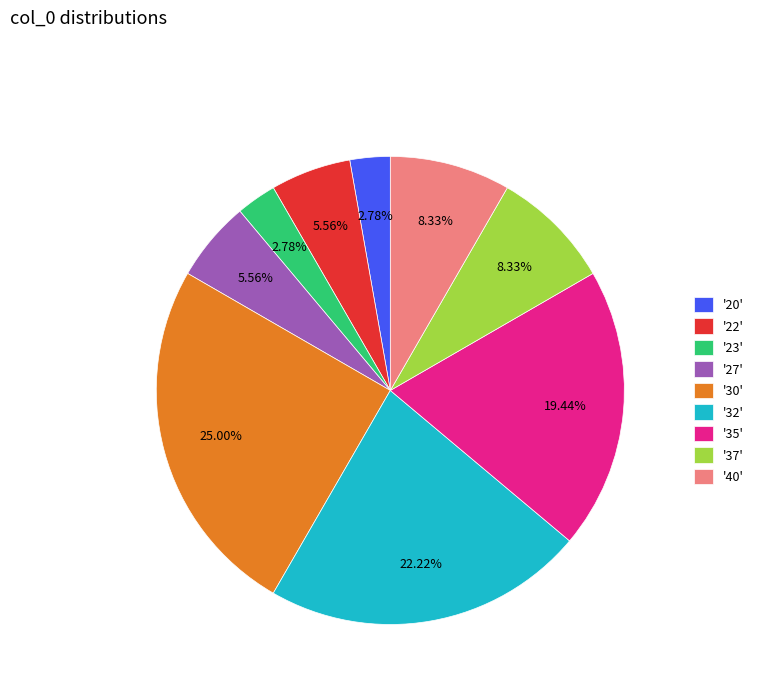

Does '35' represent more than half of the total?

No